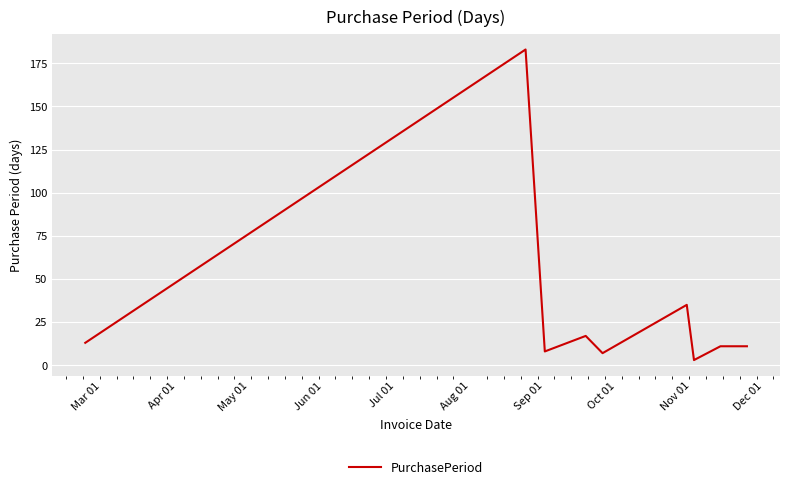

What is the maximum value shown in the chart?

183